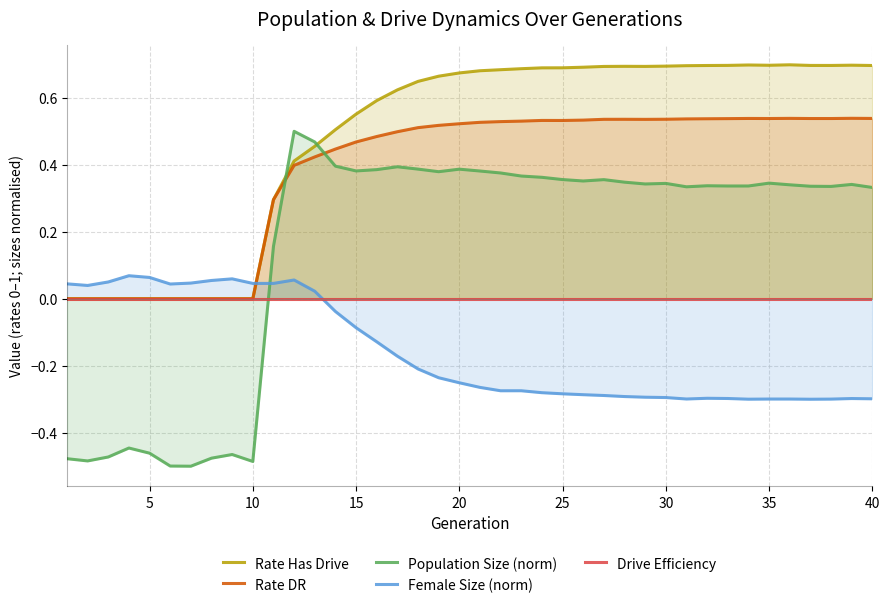

Which series ends up on top after the final intersection of Drive Efficiency and Population Size (norm)?

Population Size (norm)